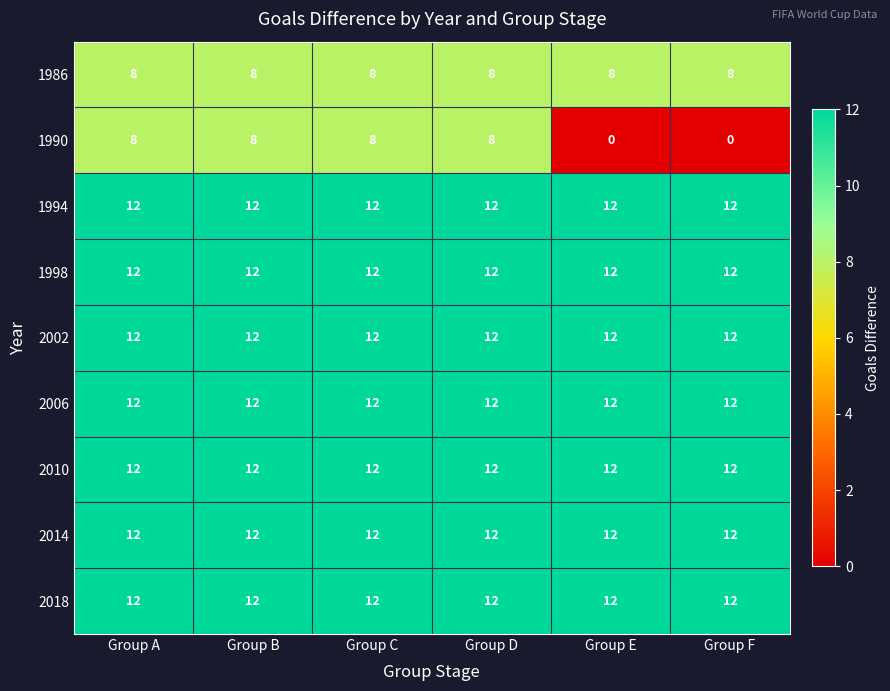

At how many categories does at least one series exceed 0?

6